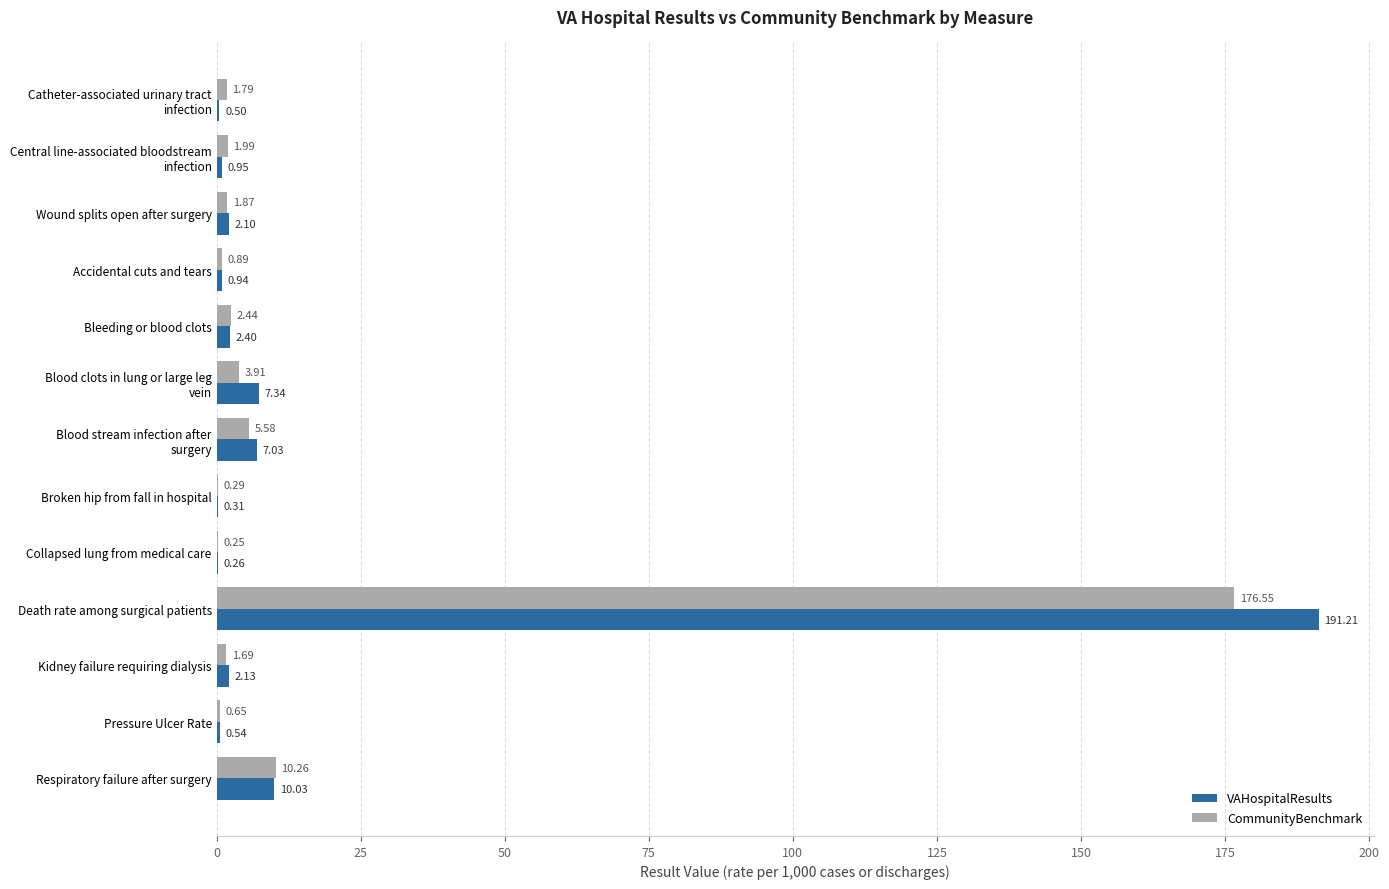

What is the sum of all CommunityBenchmark values?

208.2